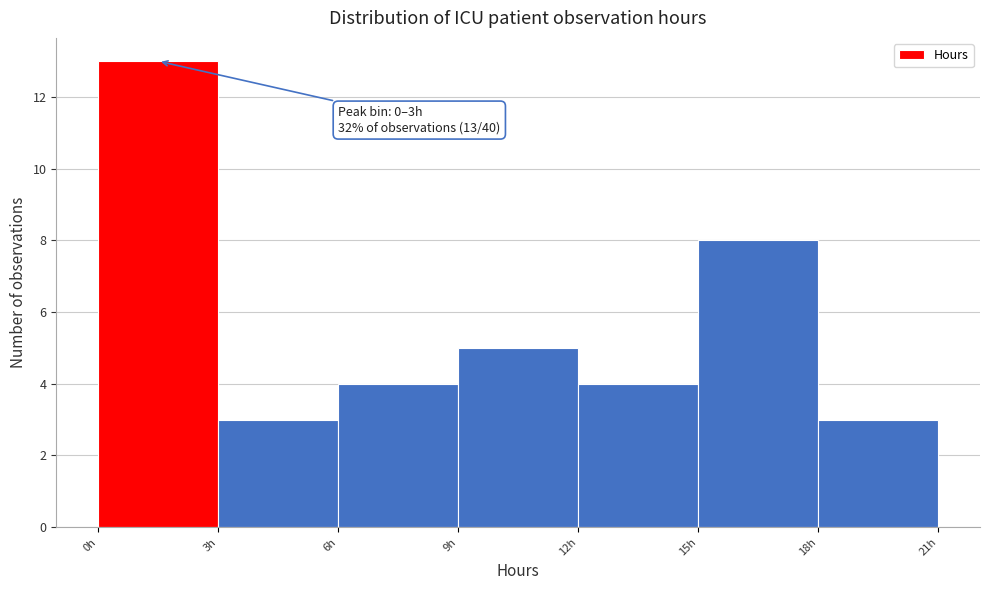

Which range on the x-axis has the tallest bar?

0 to 3